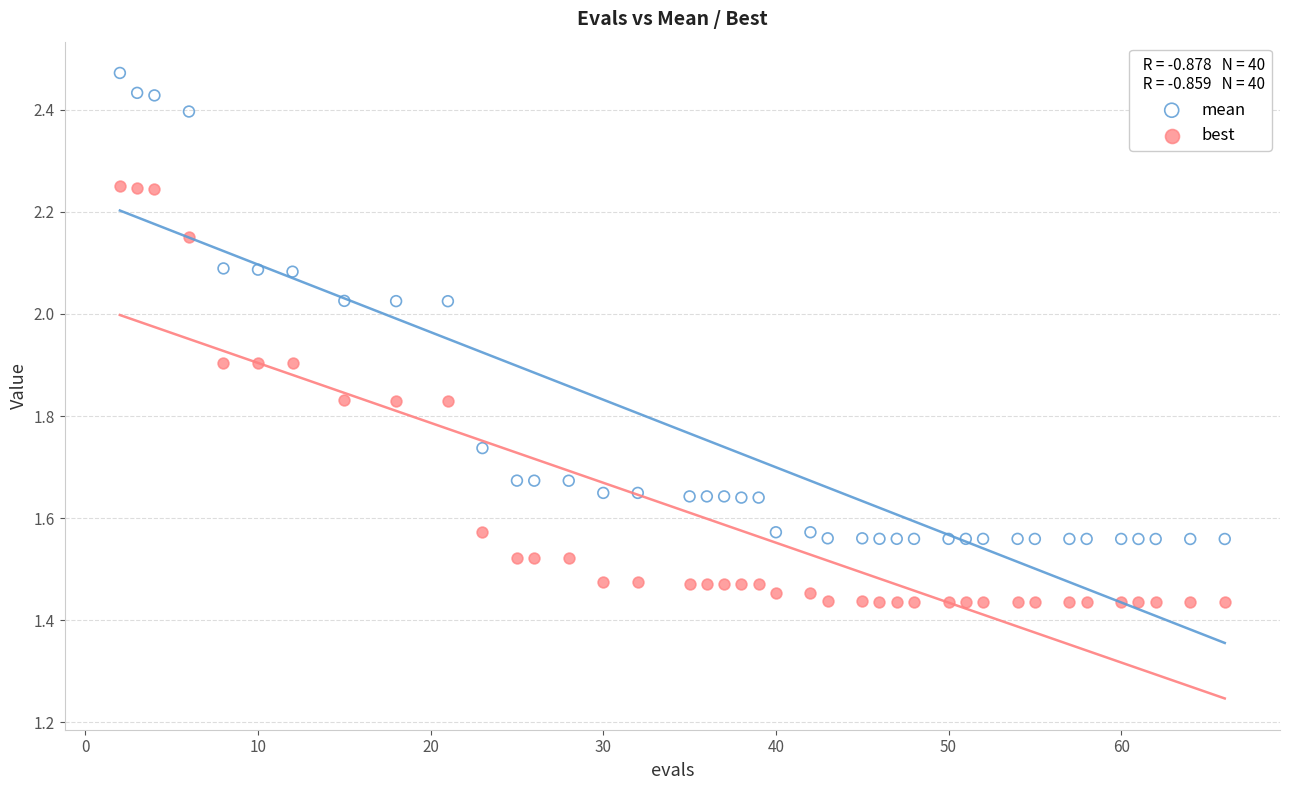

Across all data points, what is the range of Y values (max minus min)?

1.0